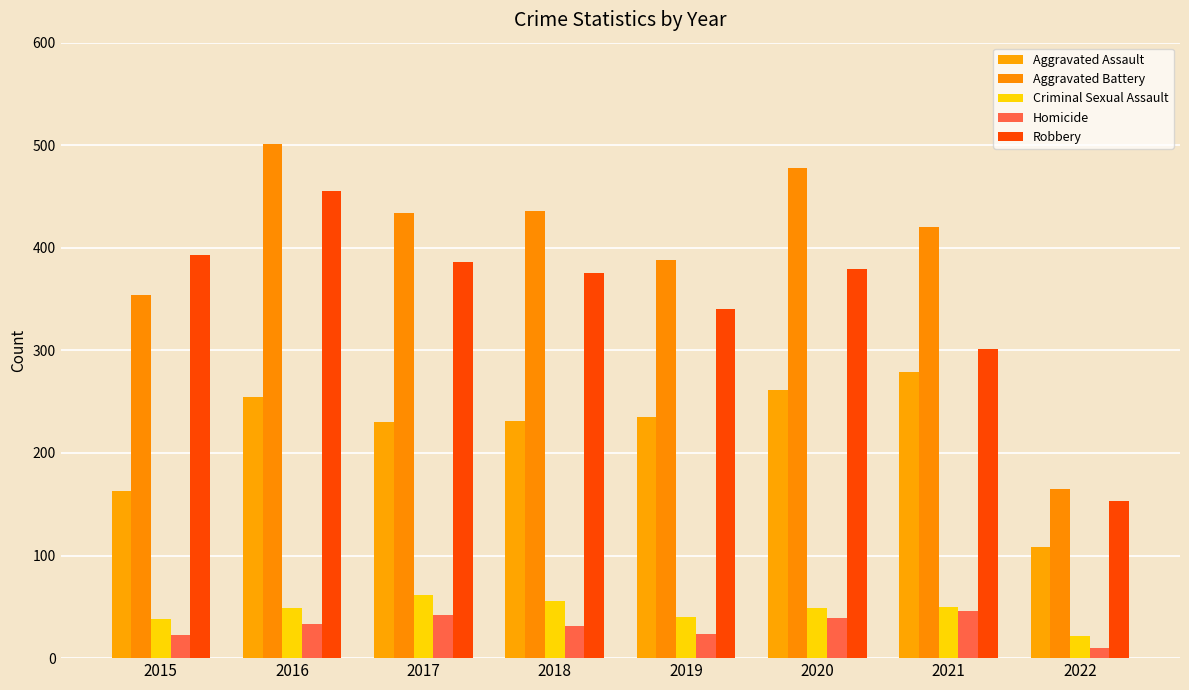

How many data points in Homicide are less than 33?

4